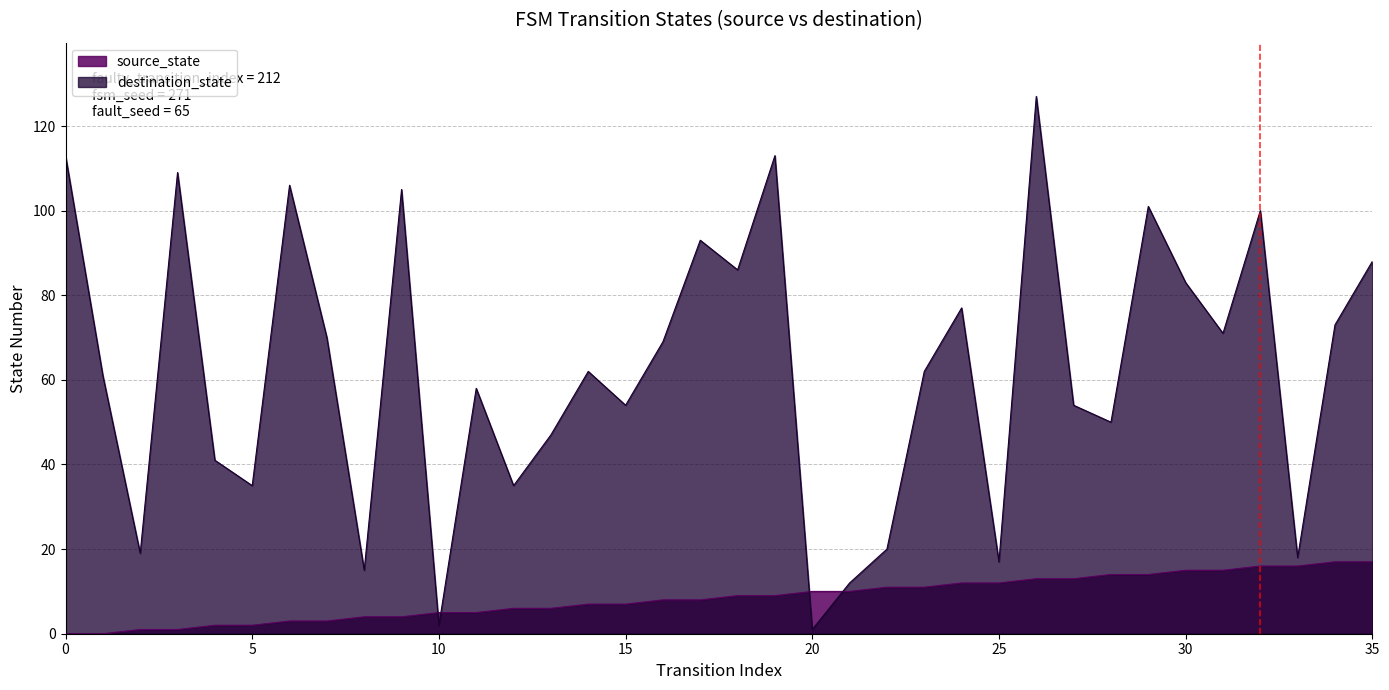

At which label is destination_state closest to 64?

14